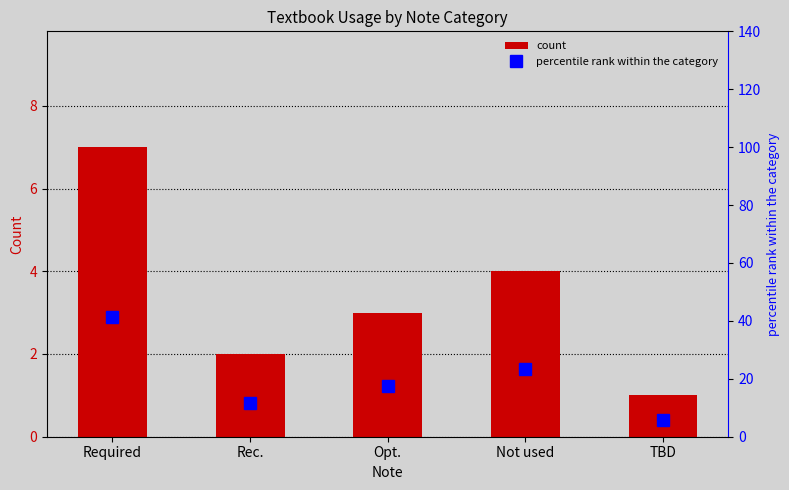

Which series has the largest range (max minus min)?

percentile rank within the category